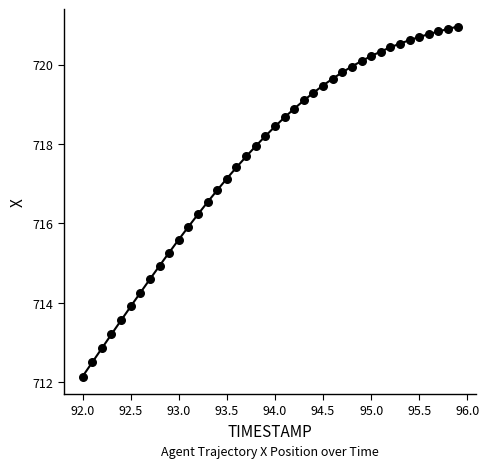

What is the range of Y values (max minus min)?

8.8